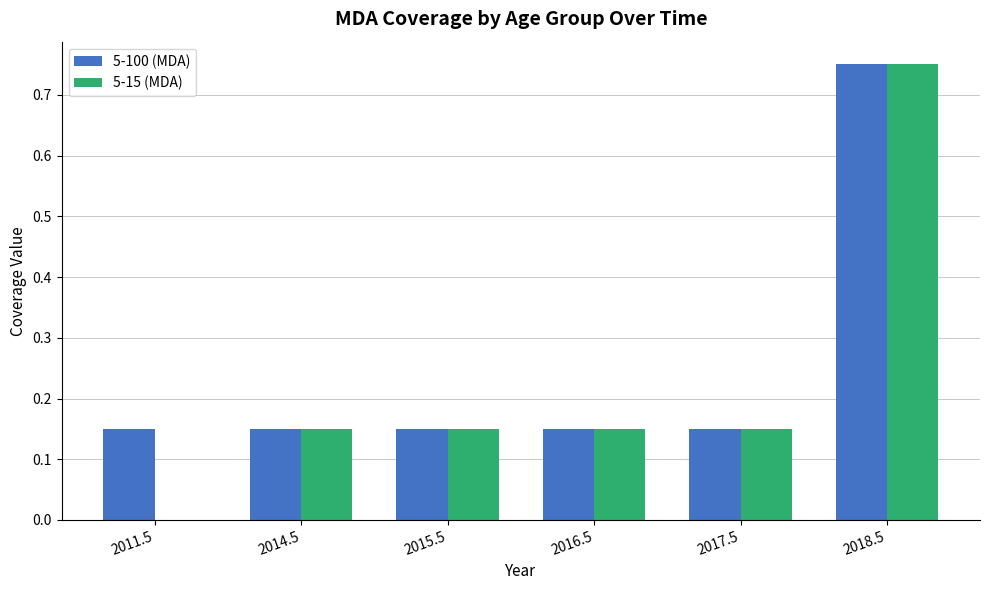

Is it true that 5-100 (MDA) equals 0.2 at 2015.5?

False